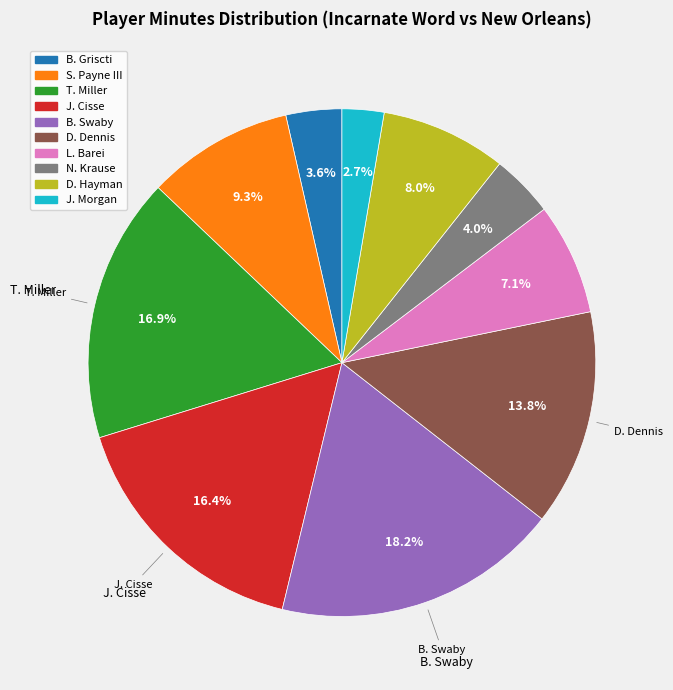

To the nearest percent, what is the combined percentage of L. Barei and B. Swaby?

25%